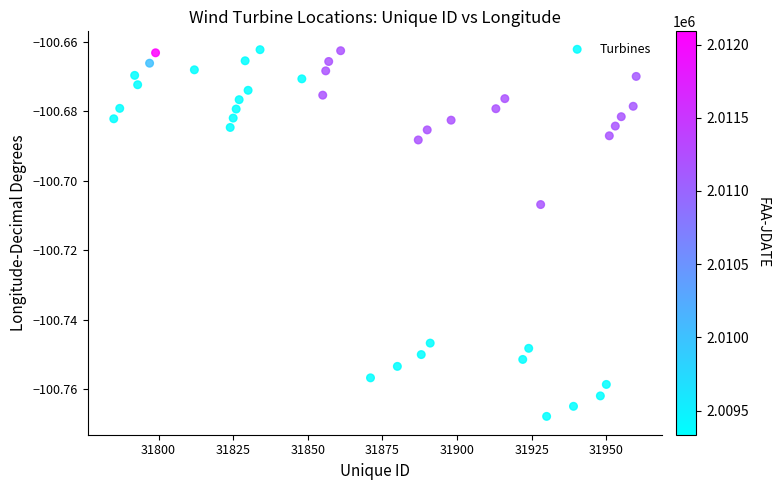

What is the range of X values (max minus min)?

175.0